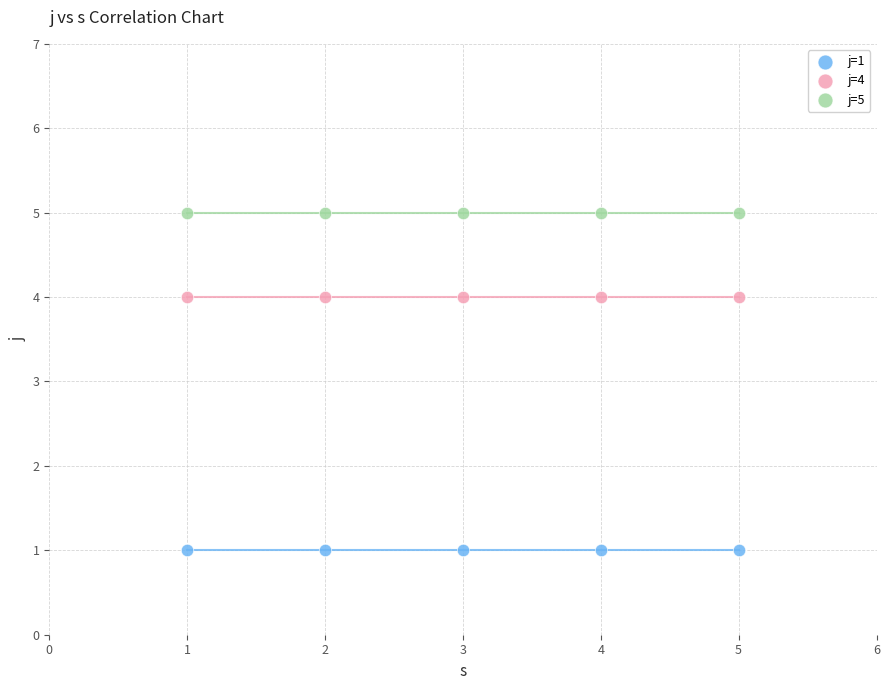

Which series contains the highest Y value?

j=5